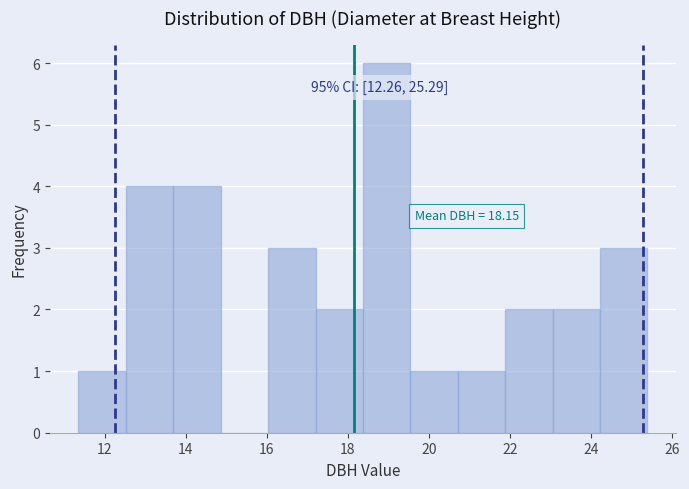

Which range on the x-axis has the tallest bar?

18.4 to 19.6